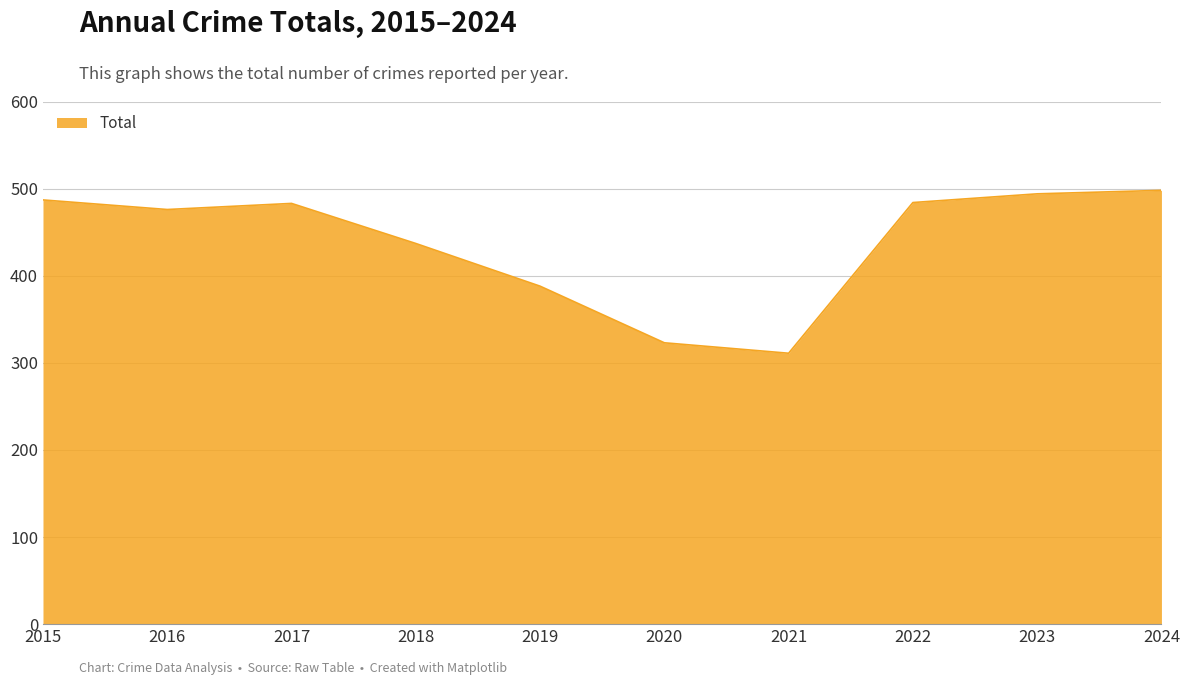

What is the change in value from 2015 to 2019?

-99